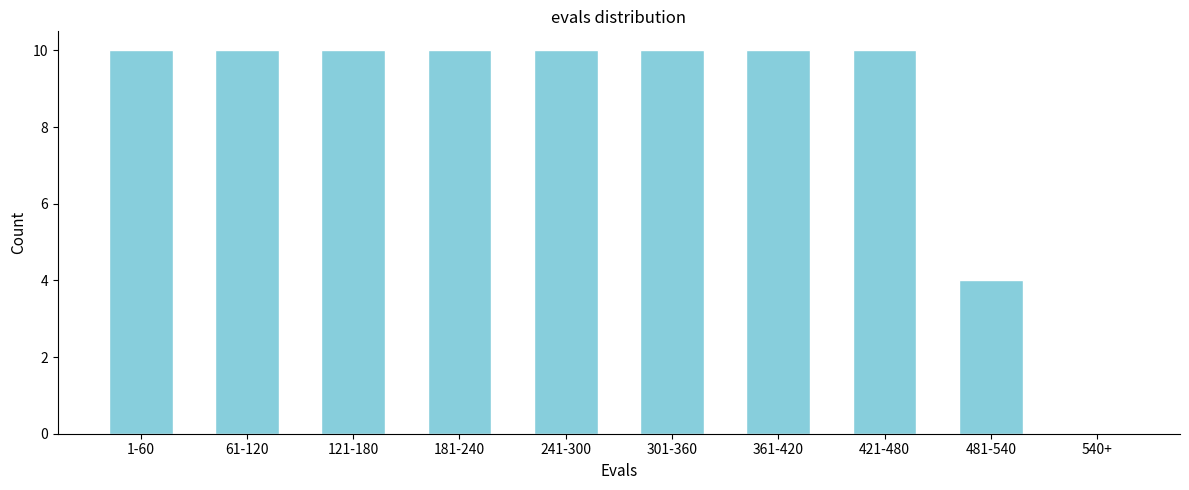

Reading right to left, what are all the values shown in this chart?

540+=0	481-540=4	421-480=10	361-420=10	301-360=10	241-300=10	181-240=10	121-180=10	61-120=10	1-60=10